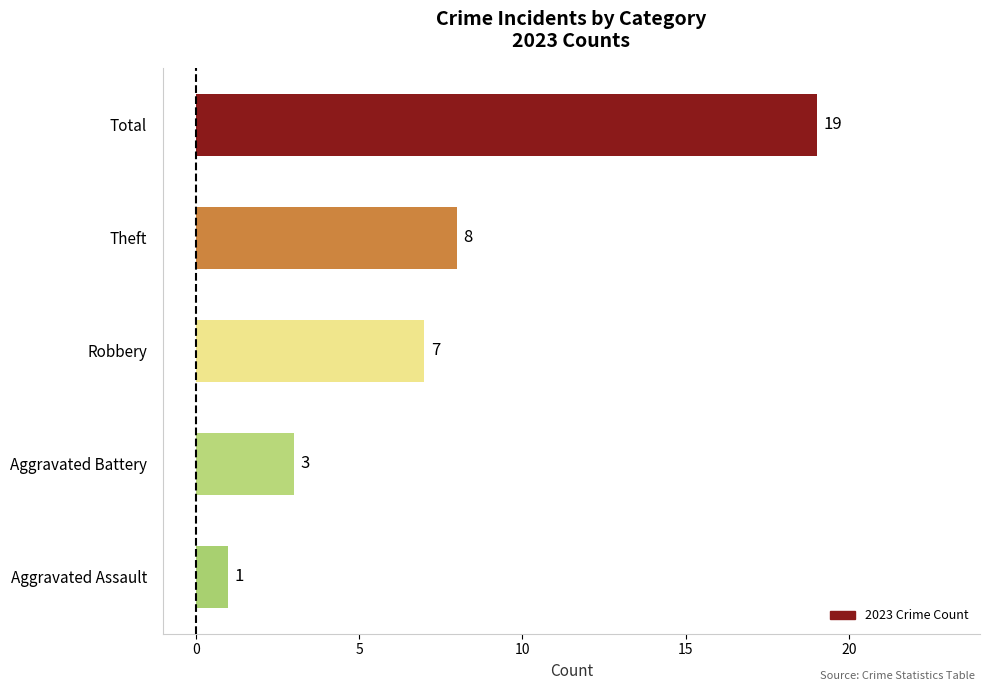

The chart shows a value of 1 at Aggravated Assault. True or false?

True